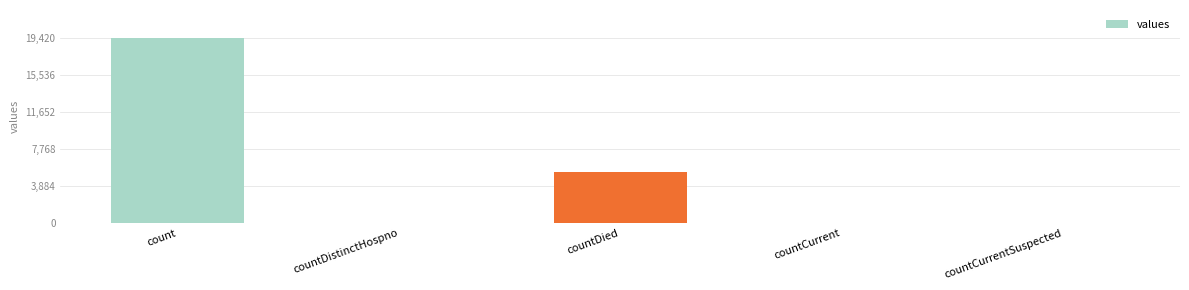

What is the sum of all values?

24875